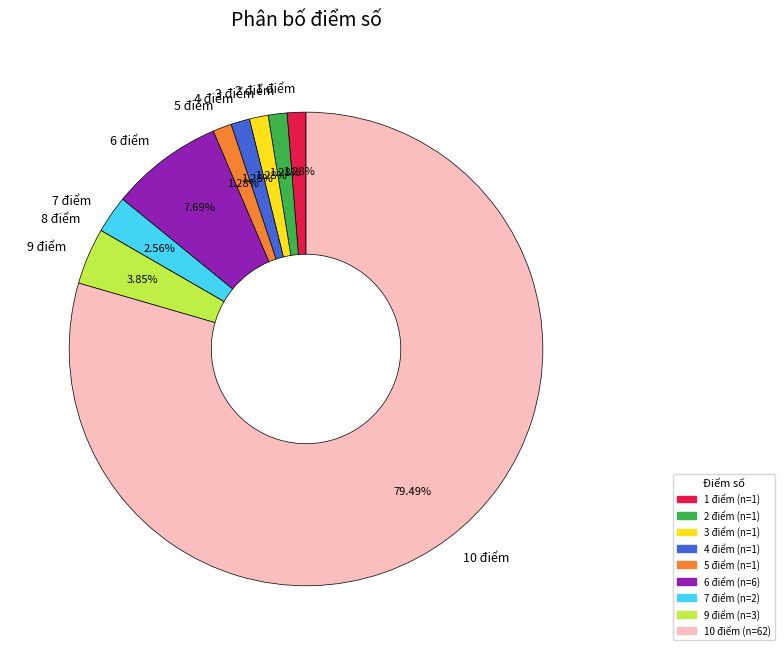

Is there any slice that represents more than half of the pie?

Yes